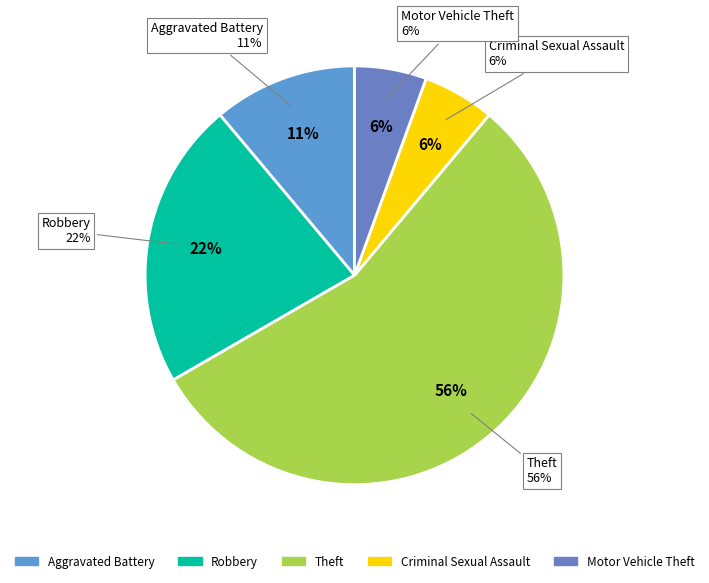

Which category has the biggest portion of the pie?

Theft